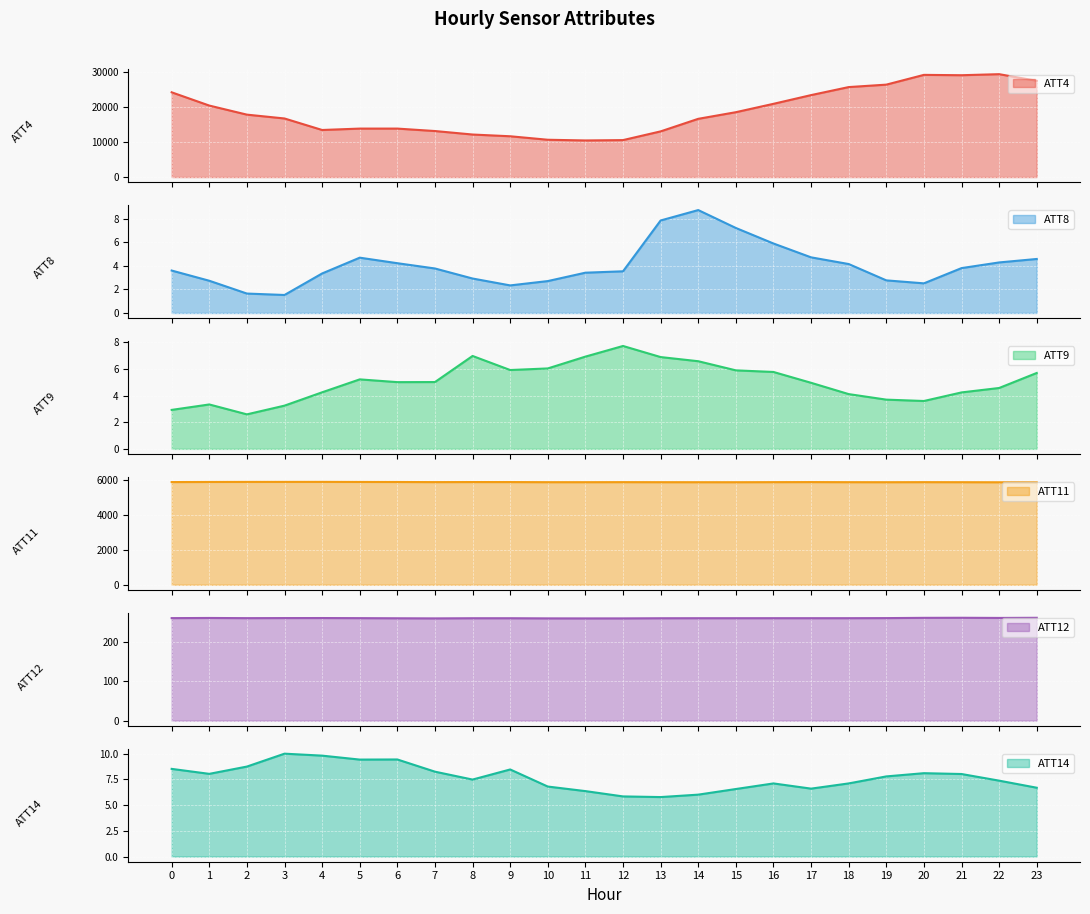

How many data points does each series have?

24